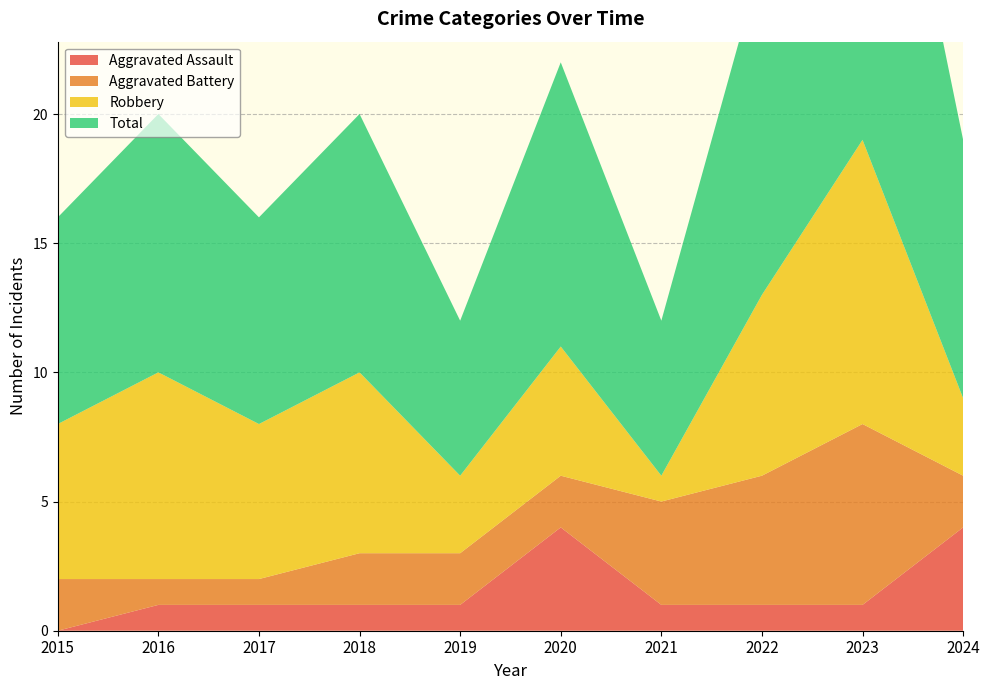

Reading right to left, extract all data points from this chart.

Aggravated Assault: 2024=4	2023=1	2022=1	2021=1	2020=4	2019=1	2018=1	2017=1	2016=1	2015=0
Aggravated Battery: 2024=2	2023=7	2022=5	2021=4	2020=2	2019=2	2018=2	2017=1	2016=1	2015=2
Robbery: 2024=3	2023=11	2022=7	2021=1	2020=5	2019=3	2018=7	2017=6	2016=8	2015=6
Total: 2024=10	2023=19	2022=13	2021=6	2020=11	2019=6	2018=10	2017=8	2016=10	2015=8